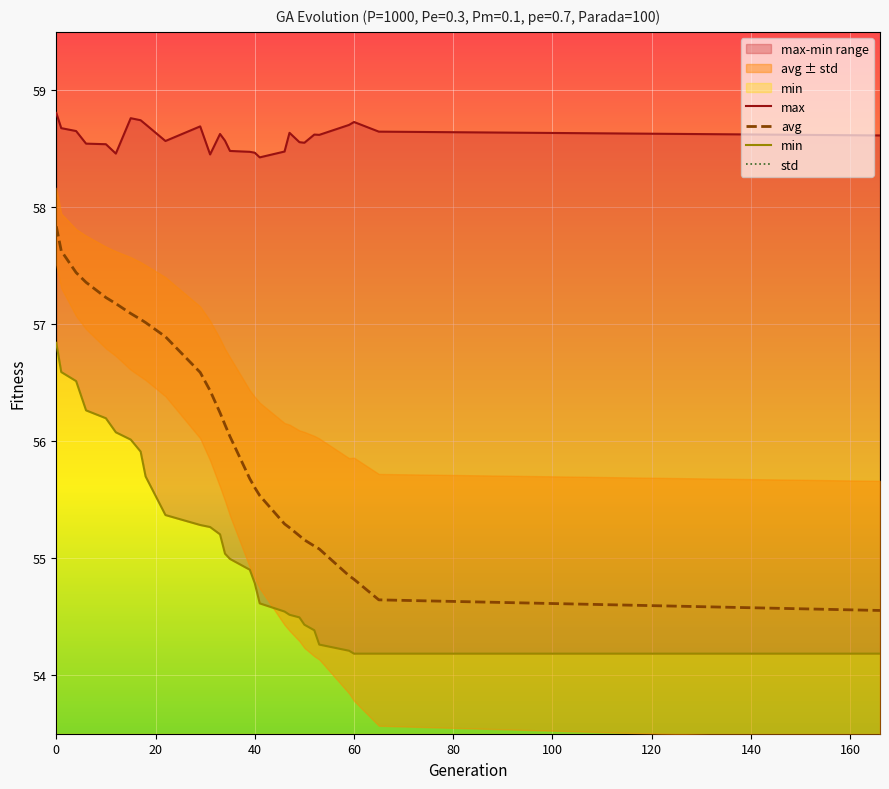

What is the difference between the maximum and second lowest values in the std series?

0.8